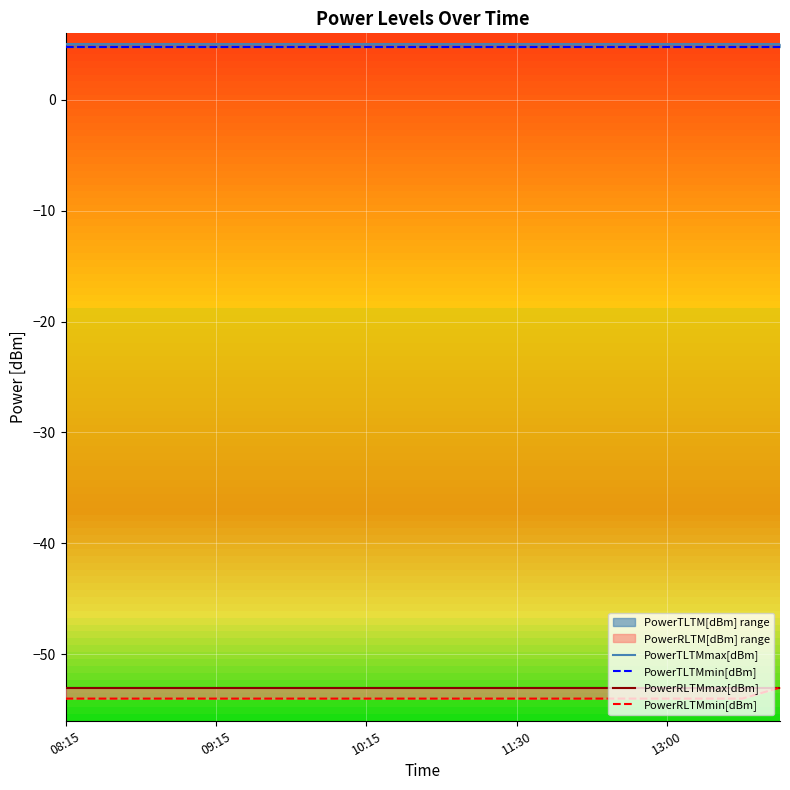

Which series has the largest total across all categories?

PowerTLTMmax[dBm]